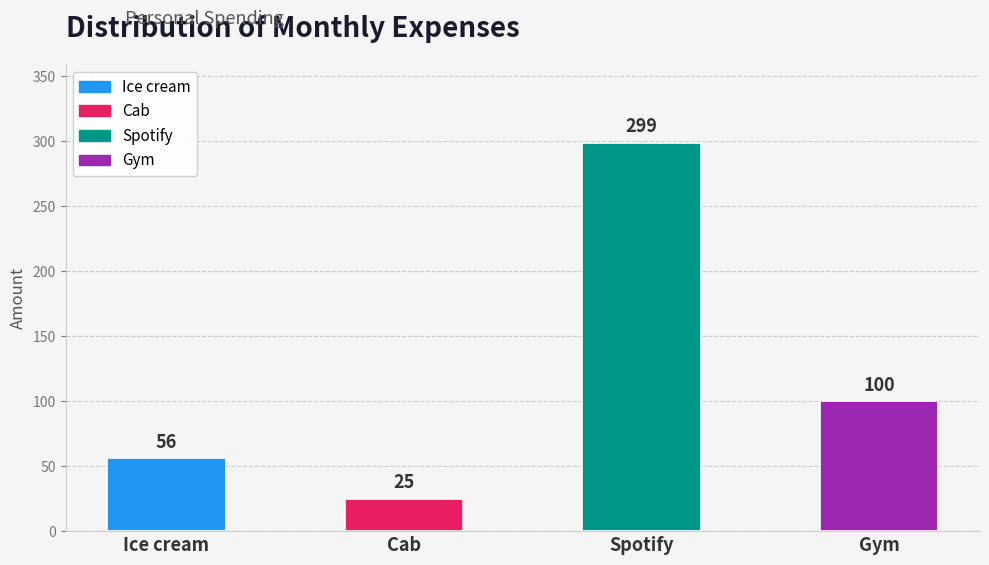

Reading right to left, what are all the values shown in this chart?

Gym=100	Spotify=299	Cab=25	Ice cream=56